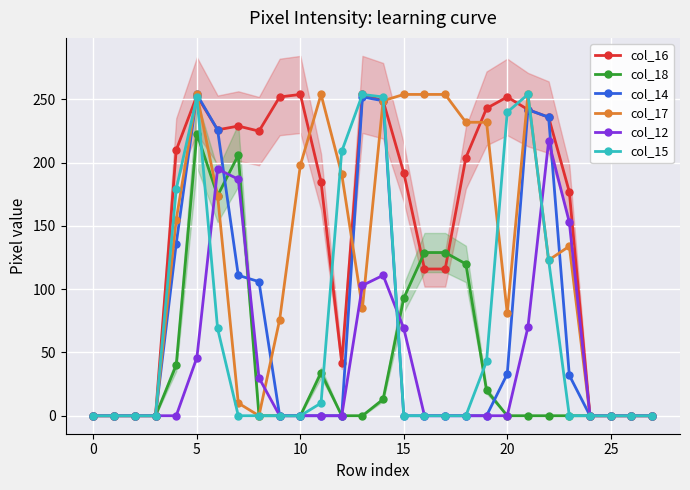

In col_18, how many points are lower than both neighbors (excluding endpoints)?

1